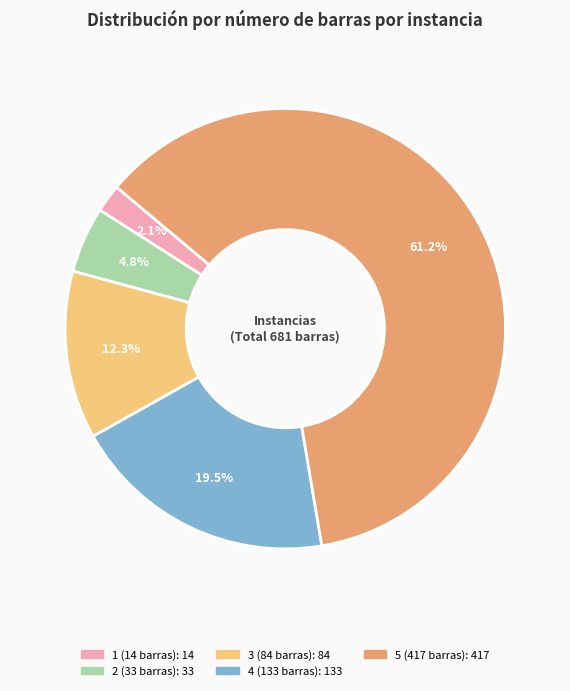

Which category has the biggest portion of the pie?

5 (417 barras)